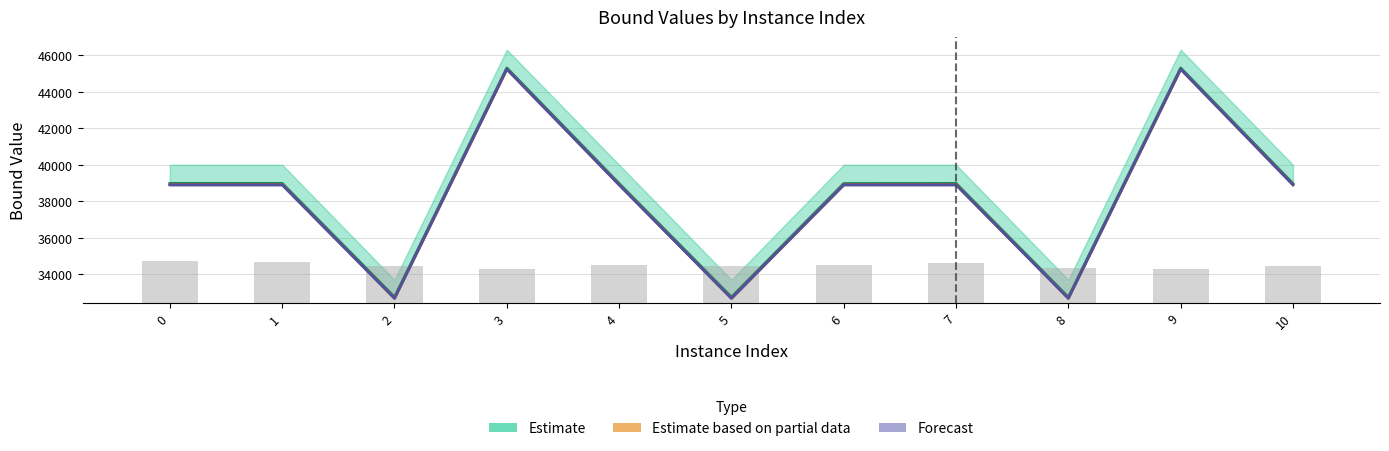

What is the approximate value of lpBound at 5?

32669.0